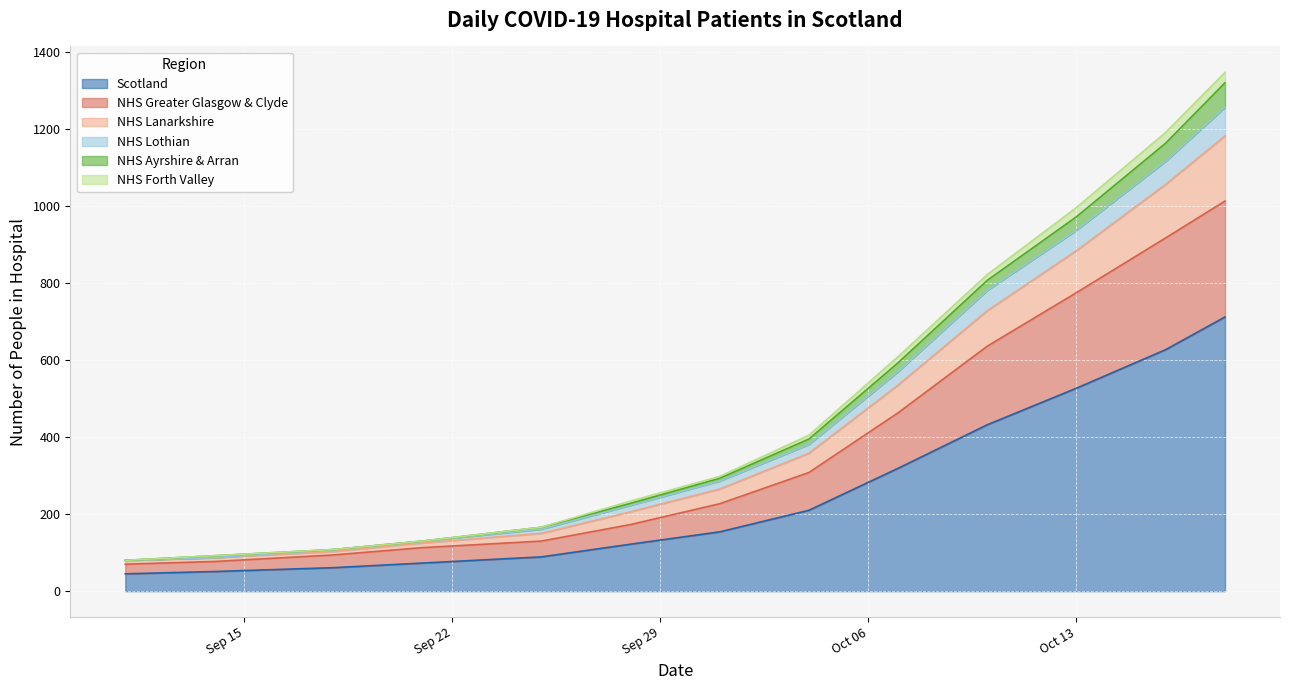

True or false: NHS Ayrshire & Arran and NHS Forth Valley intersect in this chart.

False